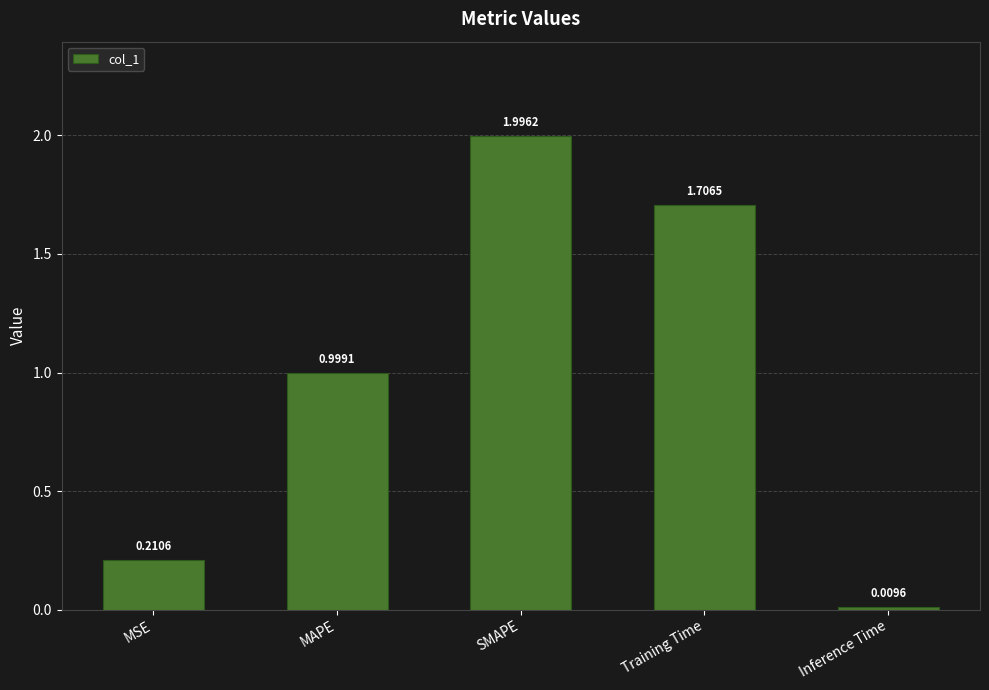

Between Training Time and MSE, which is larger?

Training Time